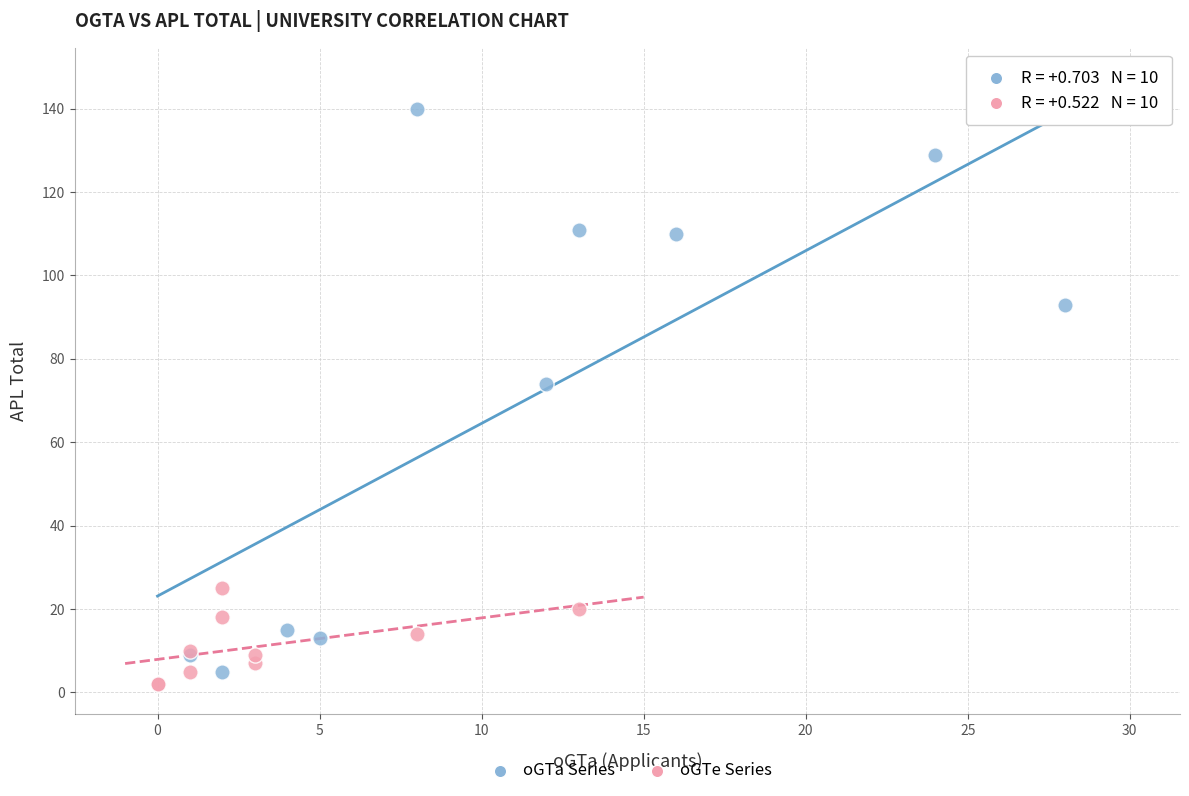

Which series has the largest Y range (max minus min)?

oGTa Series